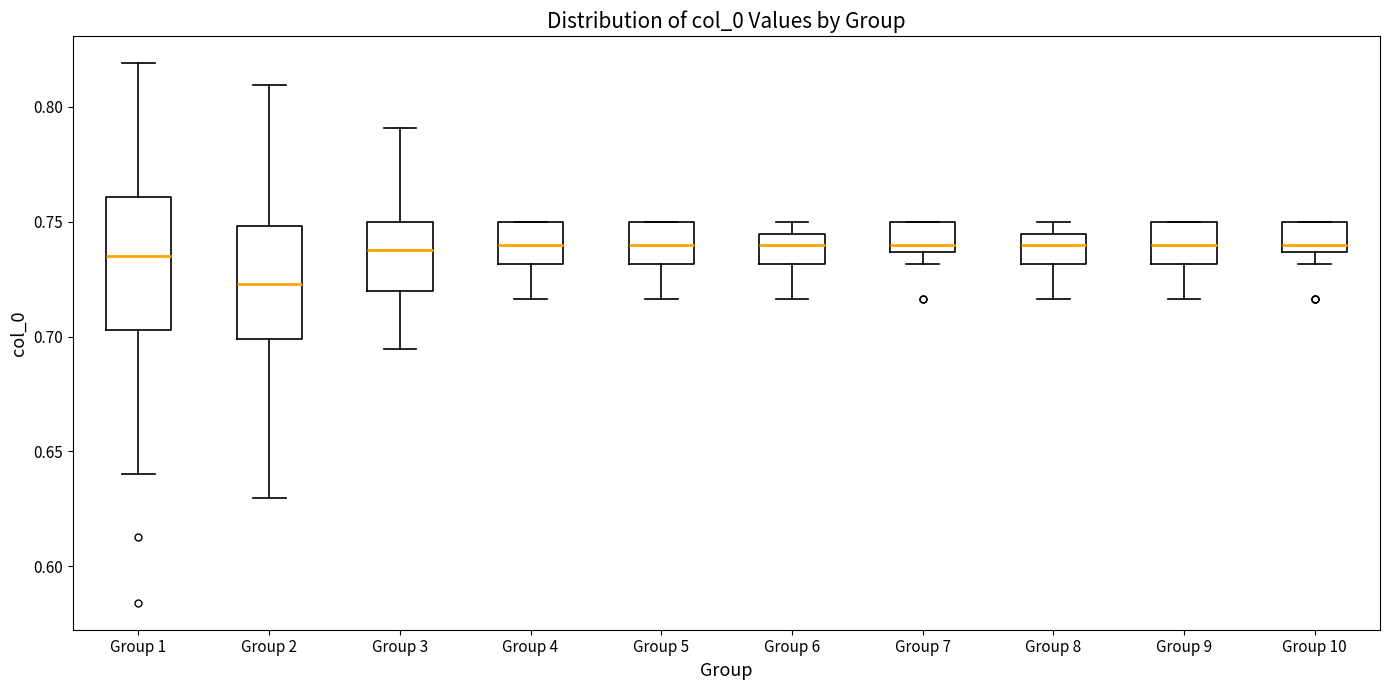

Reading left to right, read every box against the y-axis: the position of its median line, the range the box covers, and the ends of its whiskers. The values are not printed on the chart, so give them approximately, as read against the axis.

Group 1: median 0.735, box 0.705 to 0.760, whiskers 0.640 to 0.820
Group 2: median 0.725, box 0.700 to 0.750, whiskers 0.630 to 0.810
Group 3: median 0.740, box 0.720 to 0.750, whiskers 0.695 to 0.790
Group 4: median 0.740, box 0.730 to 0.750, whiskers 0.715 to 0.750
Group 5: median 0.740, box 0.730 to 0.750, whiskers 0.715 to 0.750
Group 6: median 0.740, box 0.730 to 0.745, whiskers 0.715 to 0.750
Group 7: median 0.740, box 0.735 to 0.750, whiskers 0.730 to 0.750
Group 8: median 0.740, box 0.730 to 0.745, whiskers 0.715 to 0.750
Group 9: median 0.740, box 0.730 to 0.750, whiskers 0.715 to 0.750
Group 10: median 0.740, box 0.735 to 0.750, whiskers 0.730 to 0.750